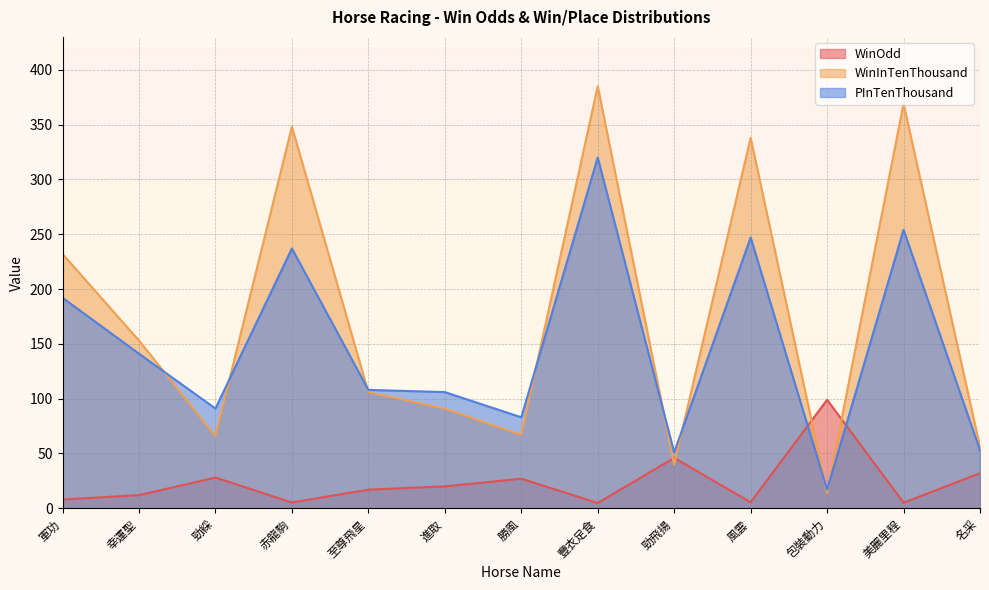

What is the label of the 12th point from the right?

幸運聖